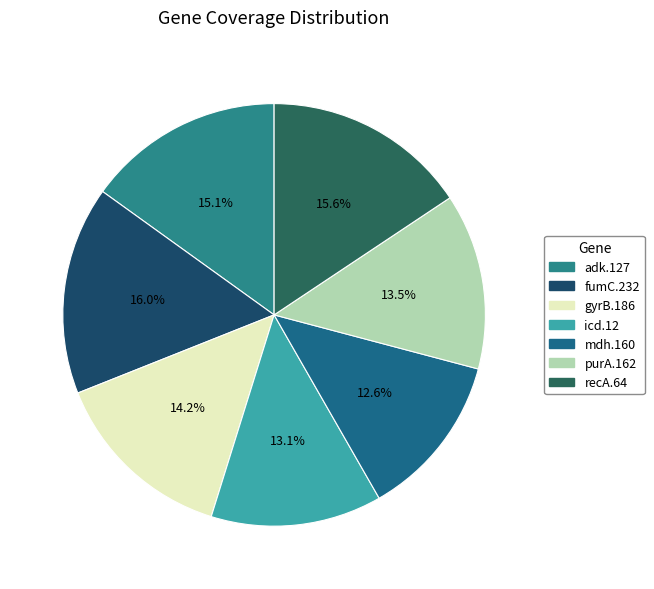

Does any single category account for the majority?

No